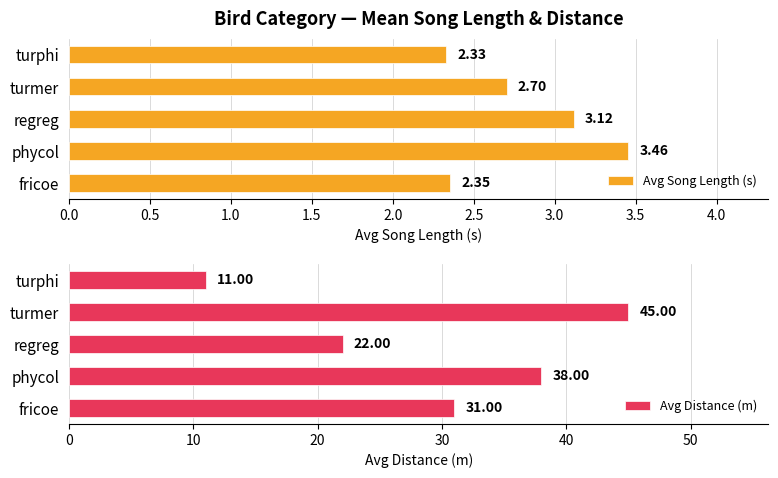

What is the sum of the Avg Song Length (s) values at turphi and turmer?

5.0